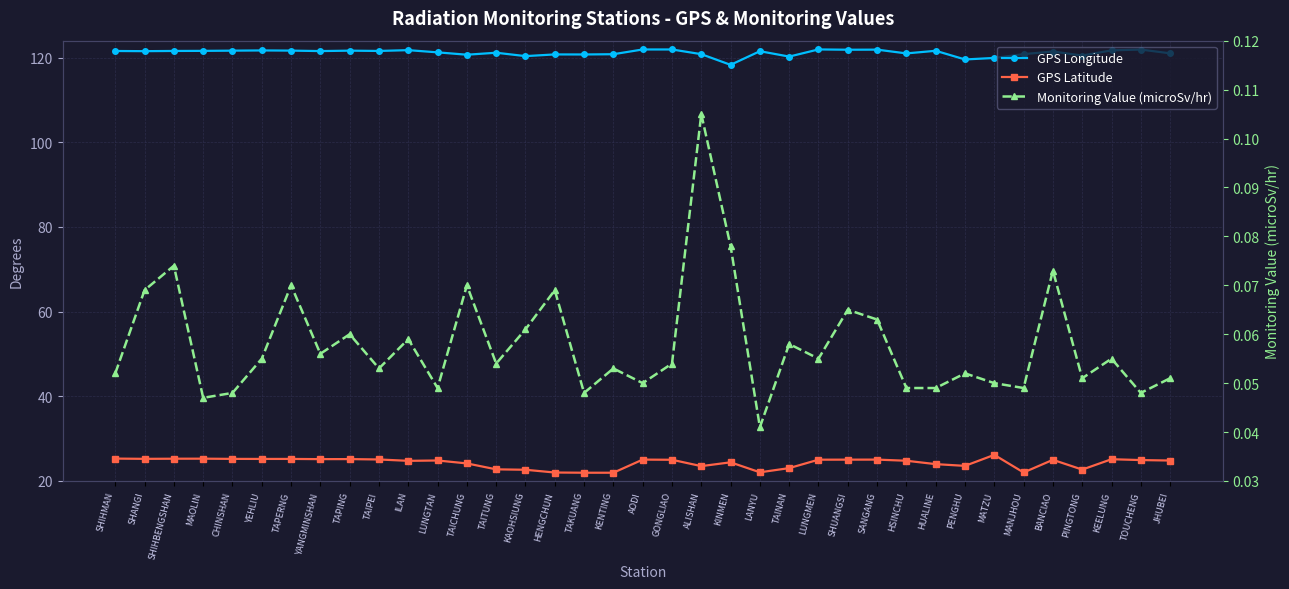

Reading right to left, what are all the values shown in this chart?

GPS Longitude: JHUBEI=121.0	TOUCHENG=121.9	KEELUNG=121.7	PINGTONG=120.5	BANCIAO=121.4	MANJHOU=120.8	MATZU=119.9	PENGHU=119.6	HUALINE=121.6	HSINCHU=121.0	SANGANG=121.9	SHUANGSI=121.9	LUNGMEN=121.9	TAINAN=120.2	LANYU=121.5	KINMEN=118.3	ALISHAN=120.8	GONGLIAO=121.9	AODI=121.9	KENTING=120.8	TAKUANG=120.7	HENGCHUN=120.8	KAOHSIUNG=120.3	TAITUNG=121.2	TAICHUNG=120.7	LUNGTAN=121.2	ILAN=121.8	TAIPEI=121.6	TAPING=121.6	YANGMINSHAN=121.5	TAPERNG=121.7	YEHLIU=121.7	CHINSHAN=121.6	MAOLIN=121.6	SHIHBENGSHAN=121.6	SHANGI=121.5	SHIHMAN=121.6
GPS Latitude: JHUBEI=24.8	TOUCHENG=24.9	KEELUNG=25.1	PINGTONG=22.7	BANCIAO=25.0	MANJHOU=22.0	MATZU=26.2	PENGHU=23.6	HUALINE=24.0	HSINCHU=24.8	SANGANG=25.1	SHUANGSI=25.0	LUNGMEN=25.0	TAINAN=23.0	LANYU=22.1	KINMEN=24.4	ALISHAN=23.5	GONGLIAO=25.0	AODI=25.1	KENTING=21.9	TAKUANG=21.9	HENGCHUN=22.0	KAOHSIUNG=22.6	TAITUNG=22.8	TAICHUNG=24.1	LUNGTAN=24.8	ILAN=24.8	TAIPEI=25.1	TAPING=25.2	YANGMINSHAN=25.2	TAPERNG=25.2	YEHLIU=25.2	CHINSHAN=25.2	MAOLIN=25.3	SHIHBENGSHAN=25.3	SHANGI=25.2	SHIHMAN=25.3
Monitoring Value (microSv/hr): JHUBEI=0.1	TOUCHENG=0.0	KEELUNG=0.1	PINGTONG=0.1	BANCIAO=0.1	MANJHOU=0.0	MATZU=0.1	PENGHU=0.1	HUALINE=0.0	HSINCHU=0.0	SANGANG=0.1	SHUANGSI=0.1	LUNGMEN=0.1	TAINAN=0.1	LANYU=0.0	KINMEN=0.1	ALISHAN=0.1	GONGLIAO=0.1	AODI=0.1	KENTING=0.1	TAKUANG=0.0	HENGCHUN=0.1	KAOHSIUNG=0.1	TAITUNG=0.1	TAICHUNG=0.1	LUNGTAN=0.0	ILAN=0.1	TAIPEI=0.1	TAPING=0.1	YANGMINSHAN=0.1	TAPERNG=0.1	YEHLIU=0.1	CHINSHAN=0.0	MAOLIN=0.0	SHIHBENGSHAN=0.1	SHANGI=0.1	SHIHMAN=0.1